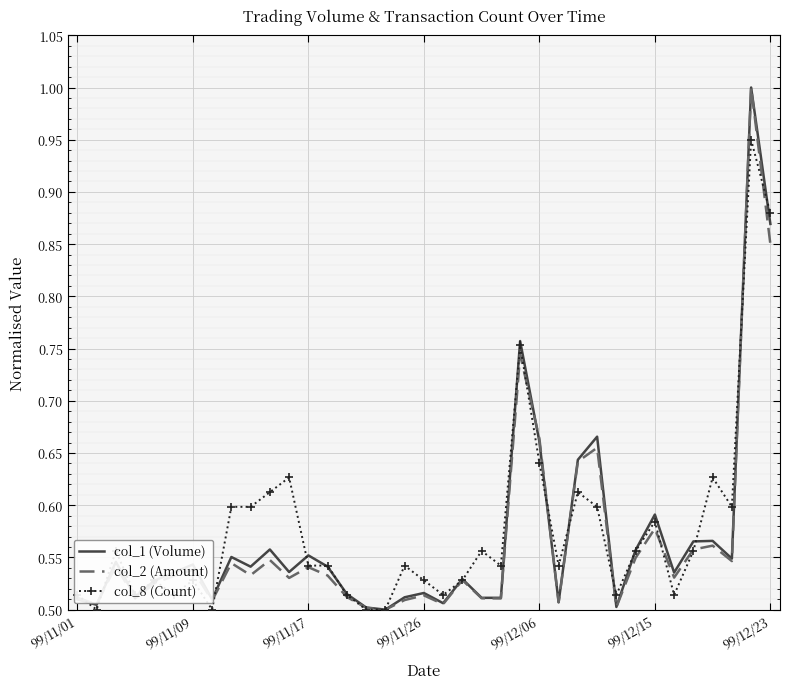

What is the highest value of the col_2 (Amount) series?

1.0